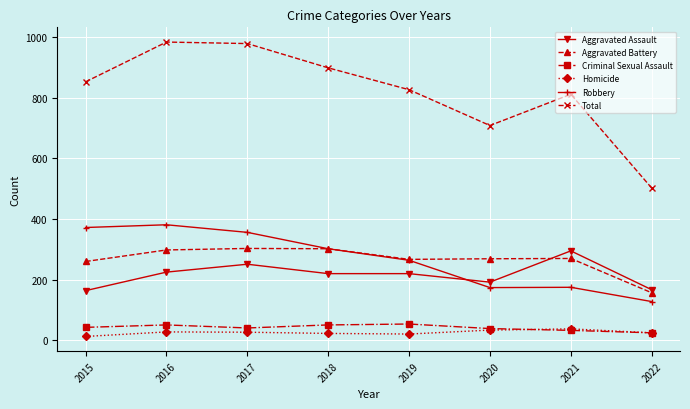

Where is the first local maximum for Aggravated Assault?

2017